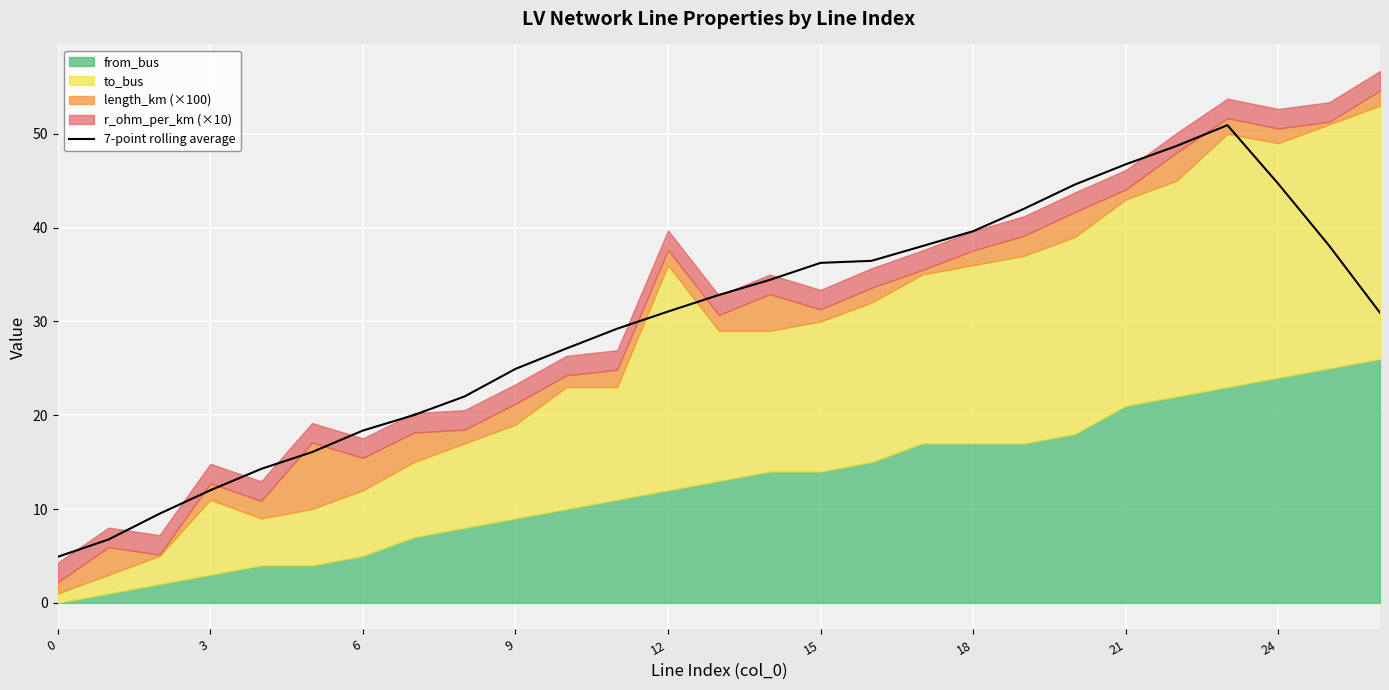

What is the smallest value displayed?

4.9